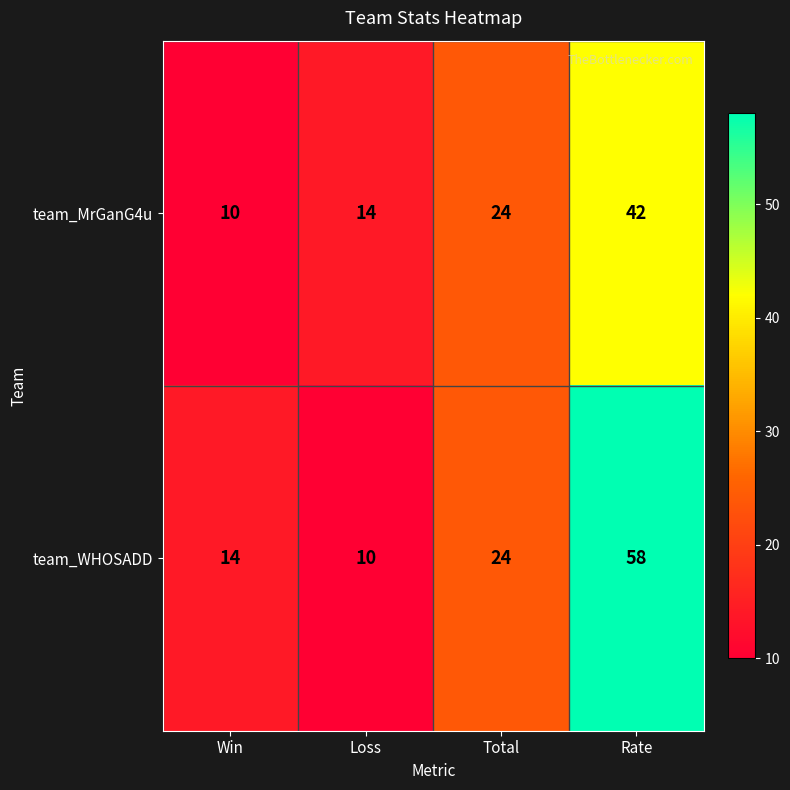

At which category is the sum across all series the highest?

Rate